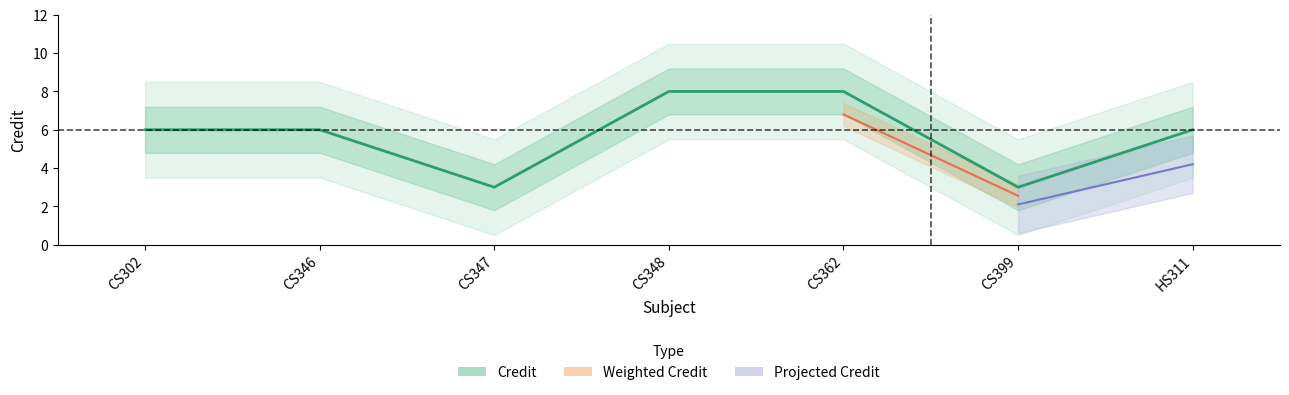

Reading right to left, transcribe all the data shown in this chart.

6	3	8	8	3	6	6